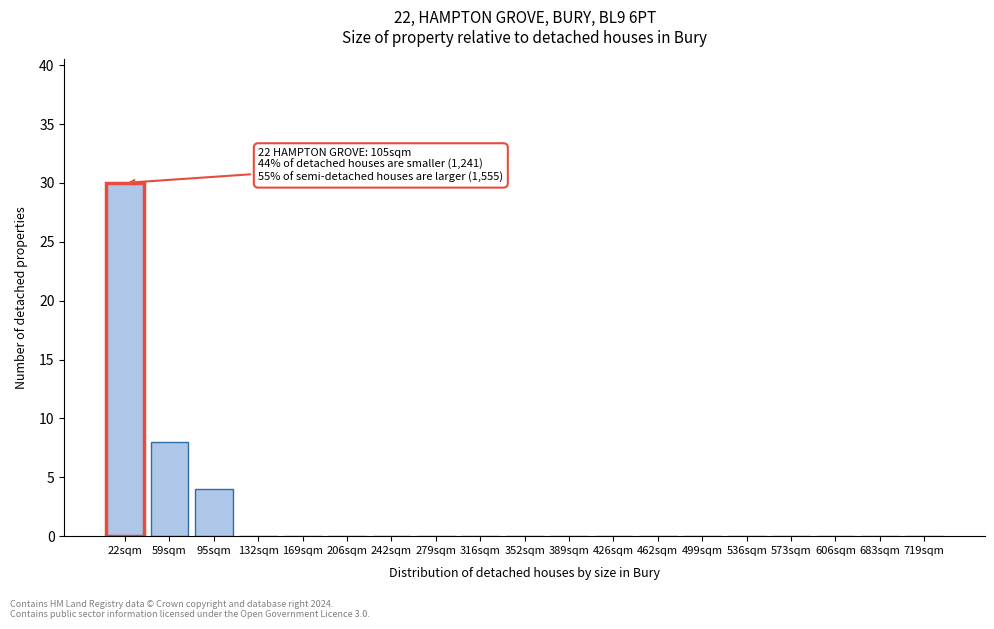

Reading left to right, what are all the values shown in this chart?

22sqm=30	59sqm=8	95sqm=4	132sqm=0	169sqm=0	206sqm=0	242sqm=0	279sqm=0	316sqm=0	352sqm=0	389sqm=0	426sqm=0	462sqm=0	499sqm=0	536sqm=0	573sqm=0	606sqm=0	683sqm=0	719sqm=0